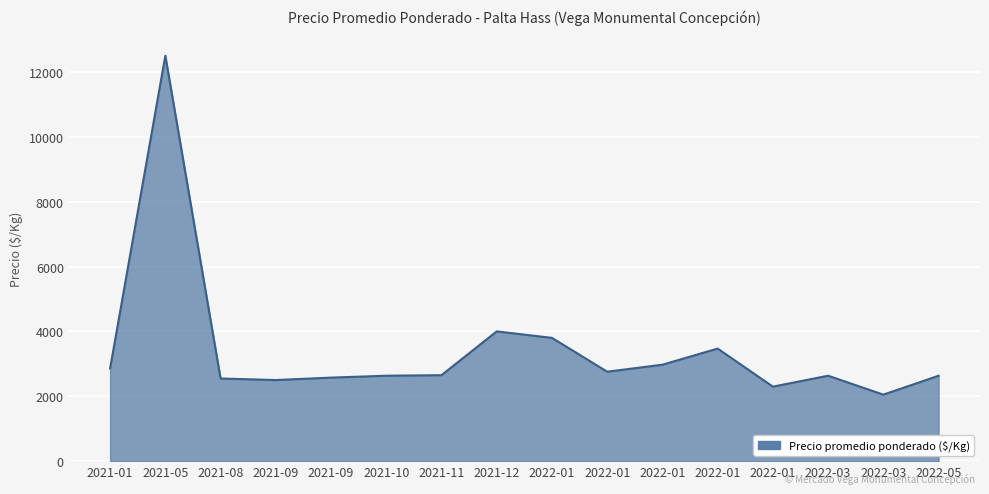

Does the chart have visible grid lines?

Yes